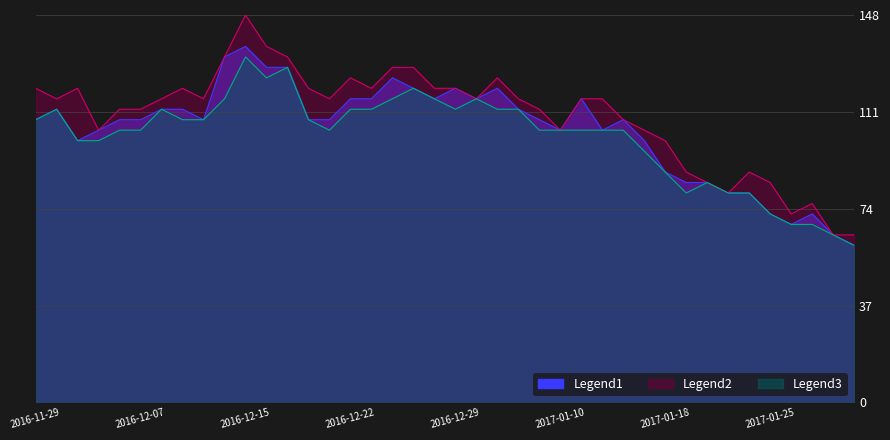

Reading left to right, list all the values displayed in this chart.

Legend1: 2016-11-29=108.0	2016-11-30=112.0	2016-12-01=100.0	2016-12-02=104.0	2016-12-06=108.0	2016-12-07=108.0	2016-12-08=112.0	2016-12-09=112.0	2016-12-13=108.0	2016-12-14=132.0	2016-12-15=136.0	2016-12-16=128.0	2016-12-19=128.0	2016-12-20=108.0	2016-12-21=108.0	2016-12-22=116.0	2016-12-23=116.0	2016-12-26=124.0	2016-12-27=120.0	2016-12-28=116.0	2016-12-29=120.0	2016-12-30=116.0	2017-01-04=120.0	2017-01-06=112.0	2017-01-09=108.0	2017-01-10=104.0	2017-01-11=116.0	2017-01-12=104.0	2017-01-13=108.0	2017-01-17=100.0	2017-01-18=88.0	2017-01-19=84.0	2017-01-20=84.0	2017-01-23=80.0	2017-01-24=80.0	2017-01-25=72.0	2017-01-26=68.0	2017-01-27=72.0	2017-02-01=64.0	2017-02-02=60.0
Legend2: 2016-11-29=120.0	2016-11-30=116.0	2016-12-01=120.0	2016-12-02=104.0	2016-12-06=112.0	2016-12-07=112.0	2016-12-08=116.0	2016-12-09=120.0	2016-12-13=116.0	2016-12-14=132.0	2016-12-15=148.0	2016-12-16=136.0	2016-12-19=132.0	2016-12-20=120.0	2016-12-21=116.0	2016-12-22=124.0	2016-12-23=120.0	2016-12-26=128.0	2016-12-27=128.0	2016-12-28=120.0	2016-12-29=120.0	2016-12-30=116.0	2017-01-04=124.0	2017-01-06=116.0	2017-01-09=112.0	2017-01-10=104.0	2017-01-11=116.0	2017-01-12=116.0	2017-01-13=108.0	2017-01-17=104.0	2017-01-18=100.0	2017-01-19=88.0	2017-01-20=84.0	2017-01-23=80.0	2017-01-24=88.0	2017-01-25=84.0	2017-01-26=72.0	2017-01-27=76.0	2017-02-01=64.0	2017-02-02=64.0
Legend3: 2016-11-29=108.0	2016-11-30=112.0	2016-12-01=100.0	2016-12-02=100.0	2016-12-06=104.0	2016-12-07=104.0	2016-12-08=112.0	2016-12-09=108.0	2016-12-13=108.0	2016-12-14=116.0	2016-12-15=132.0	2016-12-16=124.0	2016-12-19=128.0	2016-12-20=108.0	2016-12-21=104.0	2016-12-22=112.0	2016-12-23=112.0	2016-12-26=116.0	2016-12-27=120.0	2016-12-28=116.0	2016-12-29=112.0	2016-12-30=116.0	2017-01-04=112.0	2017-01-06=112.0	2017-01-09=104.0	2017-01-10=104.0	2017-01-11=104.0	2017-01-12=104.0	2017-01-13=104.0	2017-01-17=96.0	2017-01-18=88.0	2017-01-19=80.0	2017-01-20=84.0	2017-01-23=80.0	2017-01-24=80.0	2017-01-25=72.0	2017-01-26=68.0	2017-01-27=68.0	2017-02-01=64.0	2017-02-02=60.0